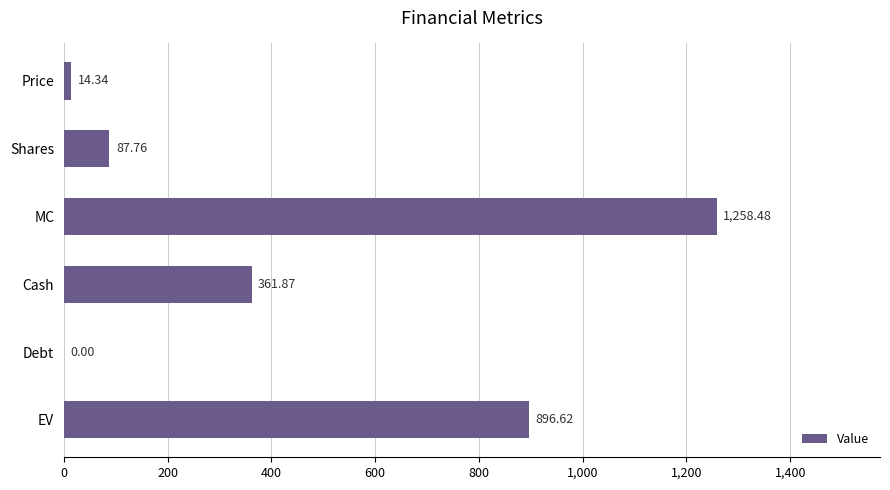

What is the average value?

436.5